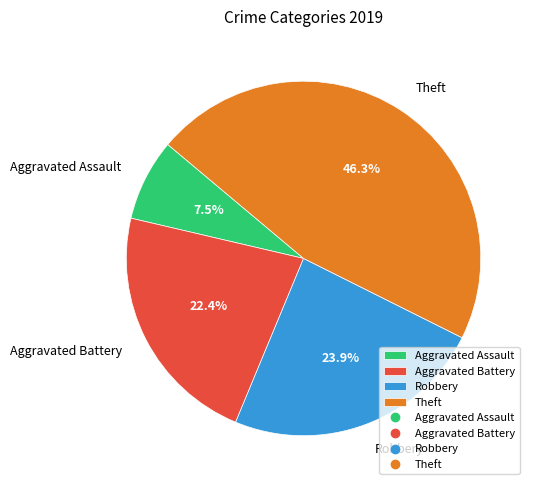

Which has a higher value, Theft or Aggravated Battery?

Theft